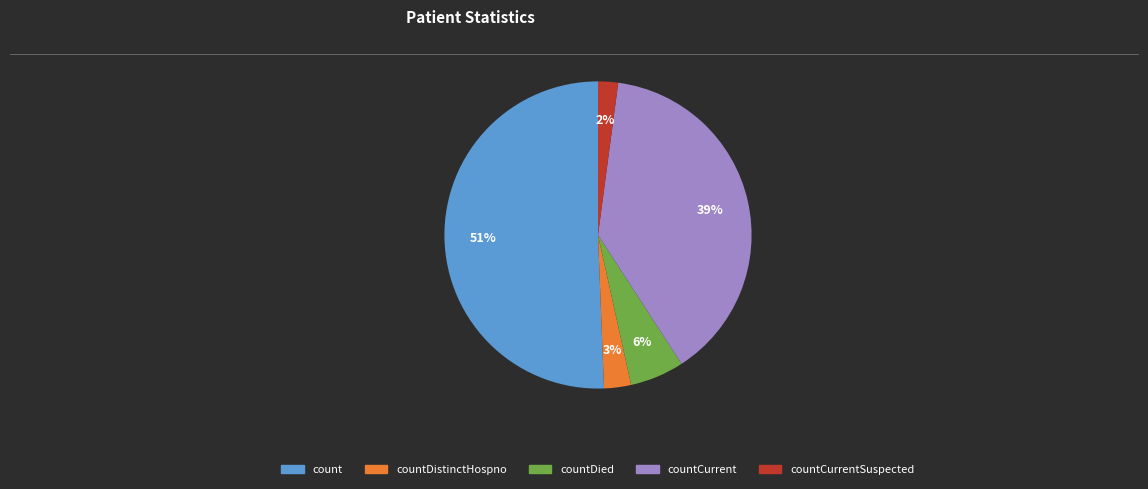

To the nearest percent, what is the average slice percentage?

20%